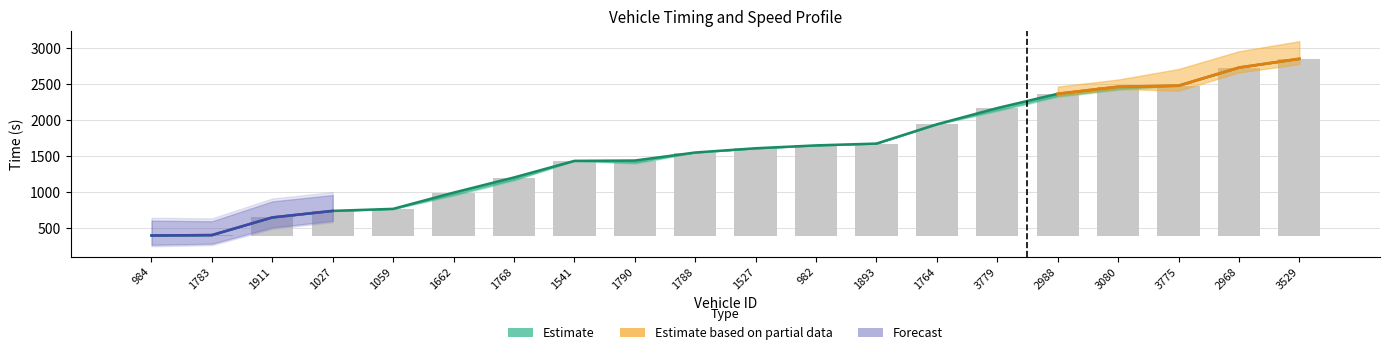

Does the chart contain stacked bars?

No